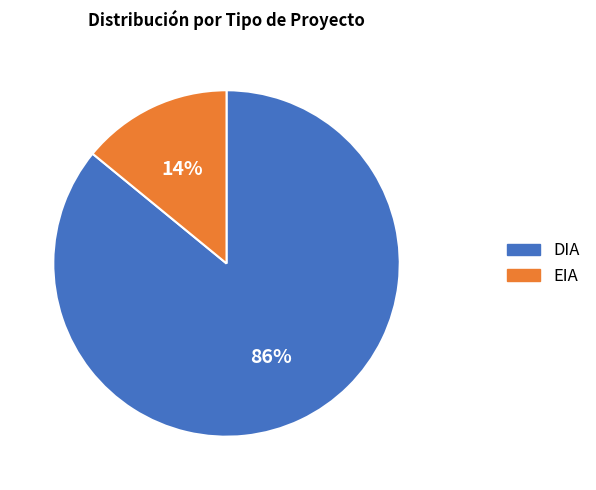

To the nearest percent, what is the combined percentage of EIA and DIA?

100%